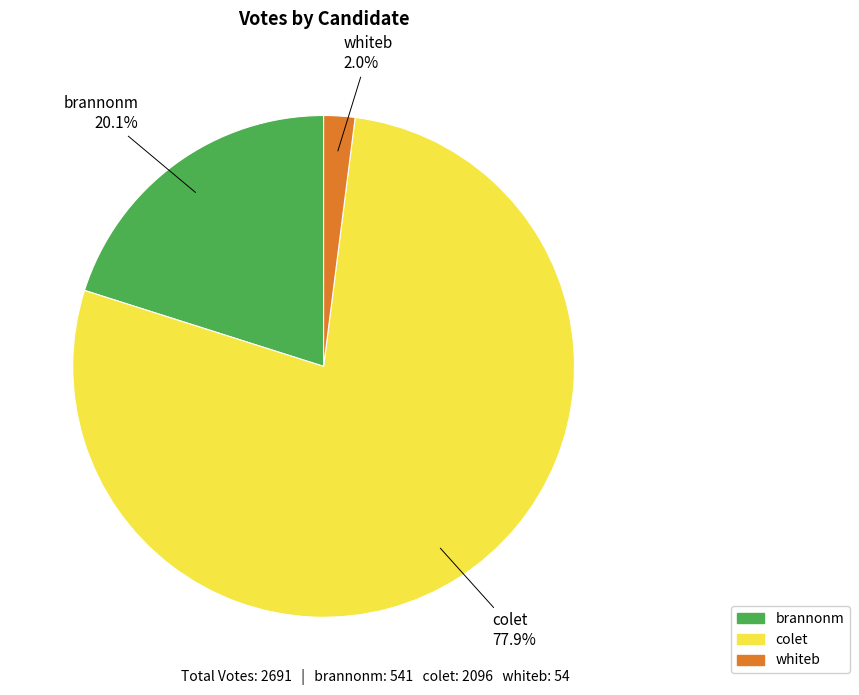

To the nearest percent, what percentage of the pie is whiteb?

2%